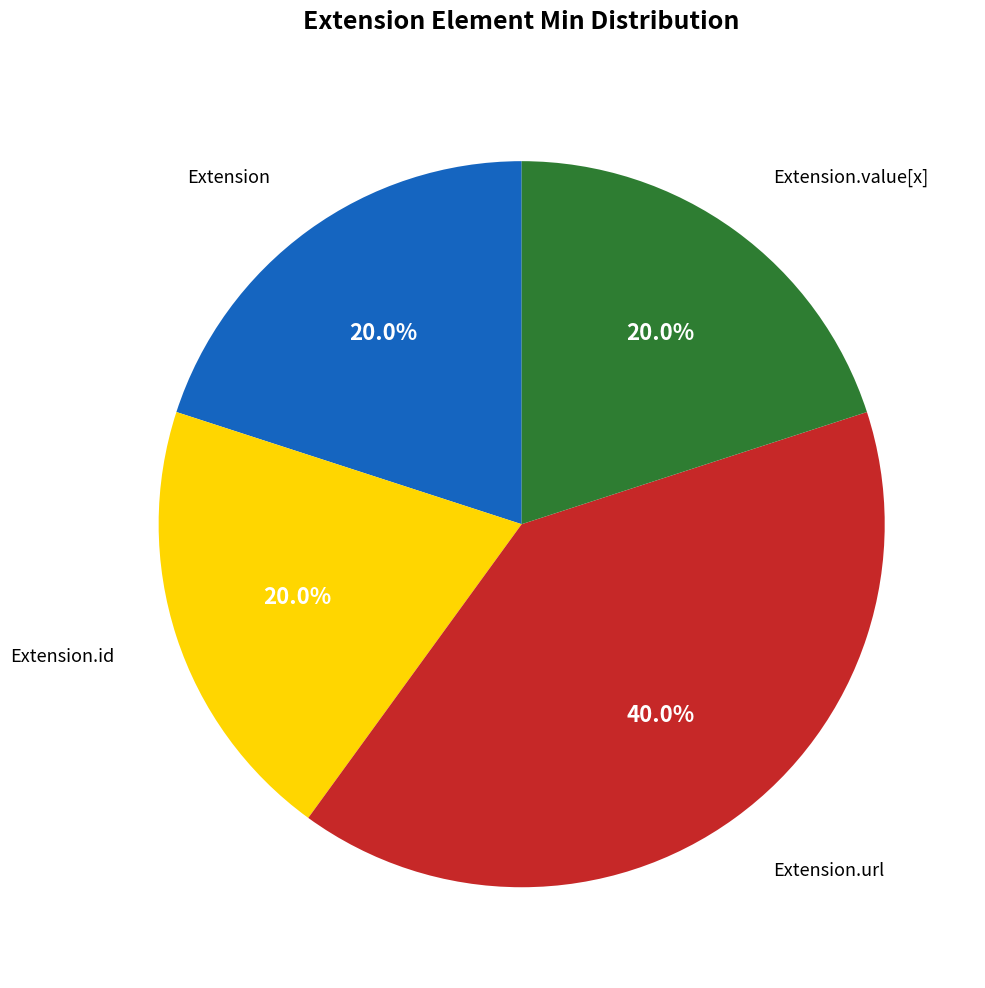

Does any single category account for the majority?

No